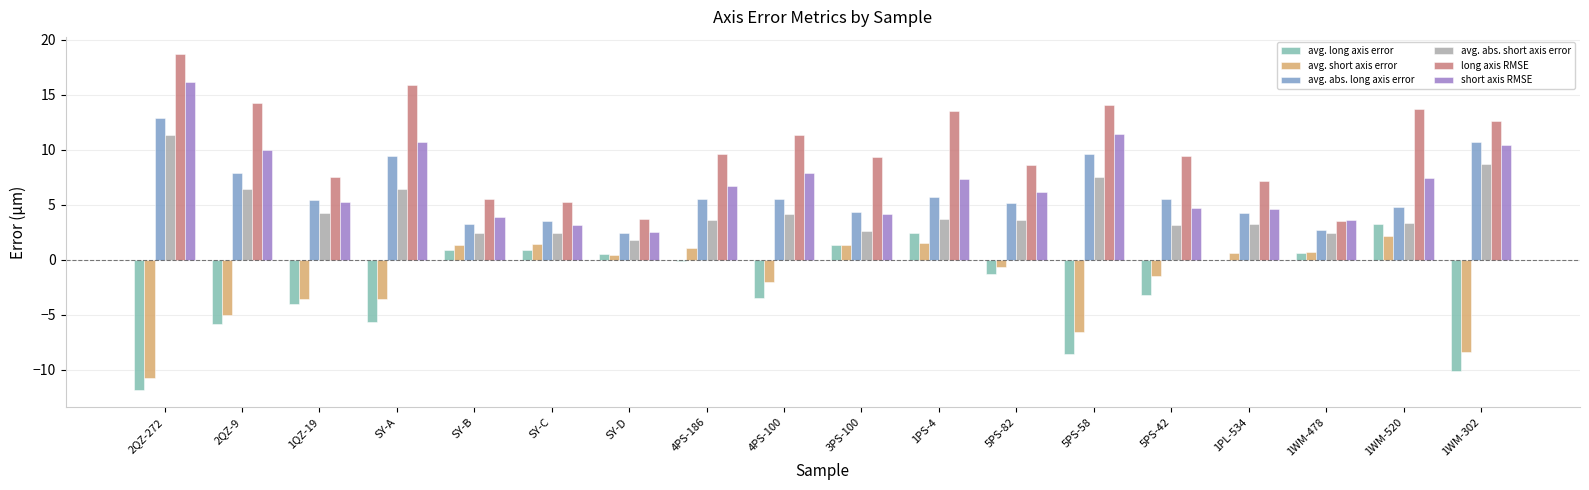

What is the spread (max minus min) of values at 1WM-302?

22.8